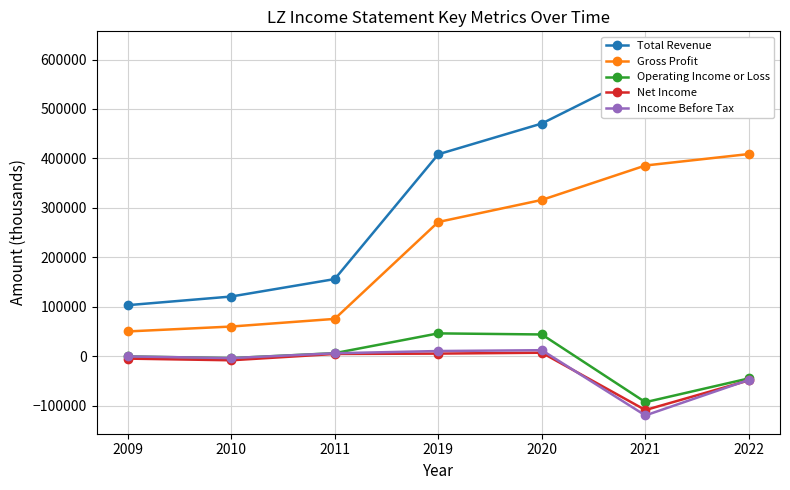

True or false: Gross Profit and Total Revenue cross at least once.

False